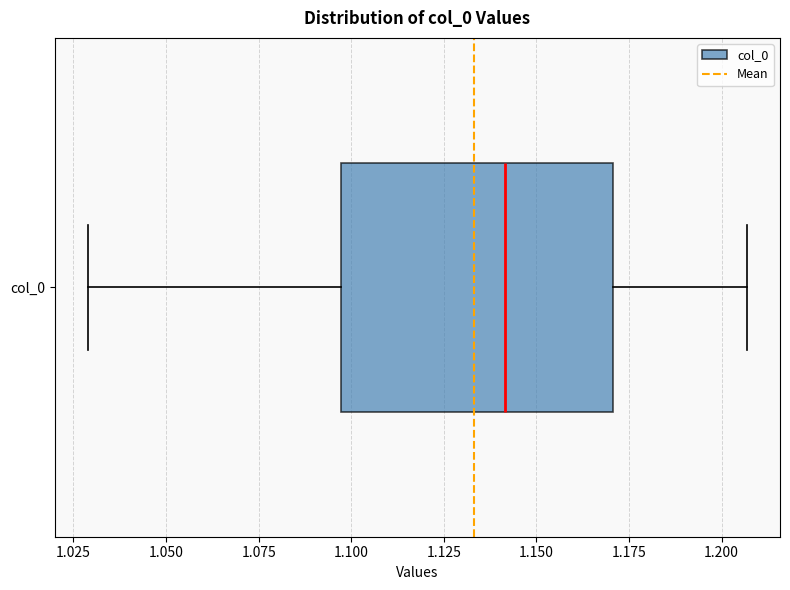

Transcribe this box plot: give where the median line is, the range the box spans, and where the two whiskers end, as read against the x-axis. The values are not printed on the chart, so give them approximately, as read against the axis.

median 1.140, box 1.095 to 1.170, whiskers 1.030 to 1.205